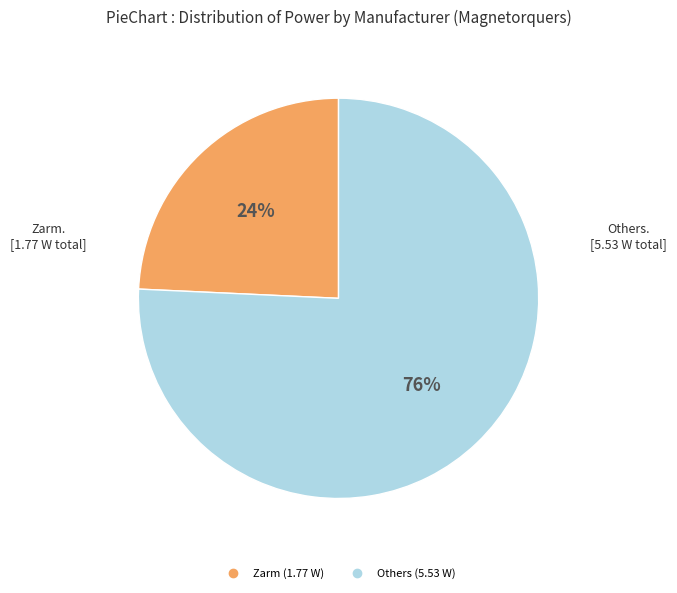

To the nearest percent, what is the average slice percentage?

50%